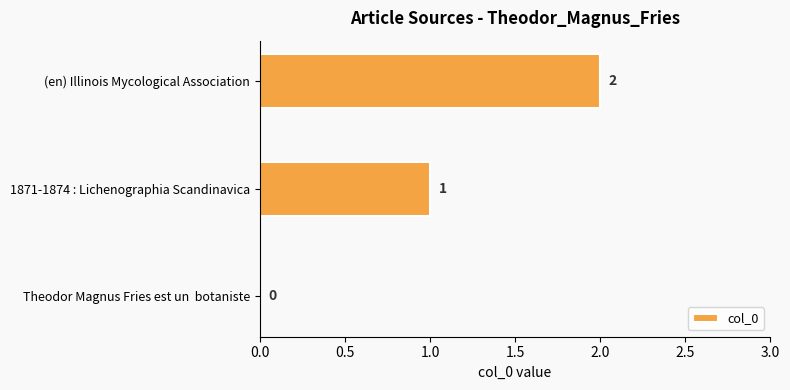

Where is the data nearest to the value 1?

1871-1874 : Lichenographia Scandinavica